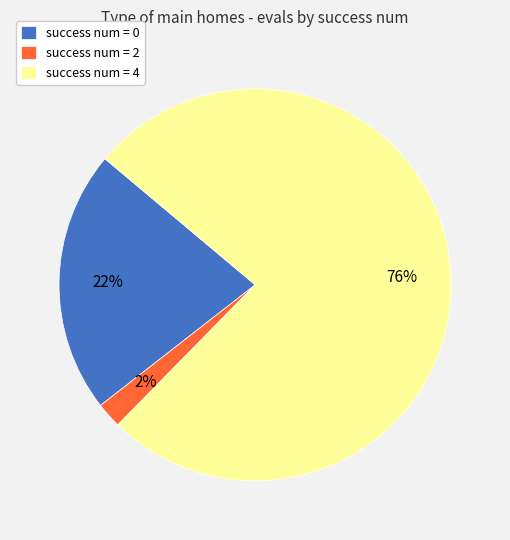

Is there a majority slice in this chart?

Yes